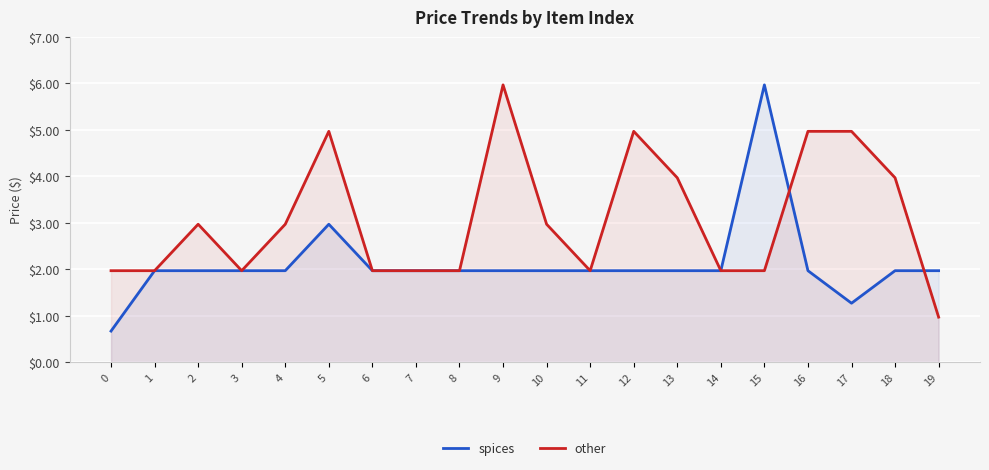

Which series has the largest total across all categories?

other